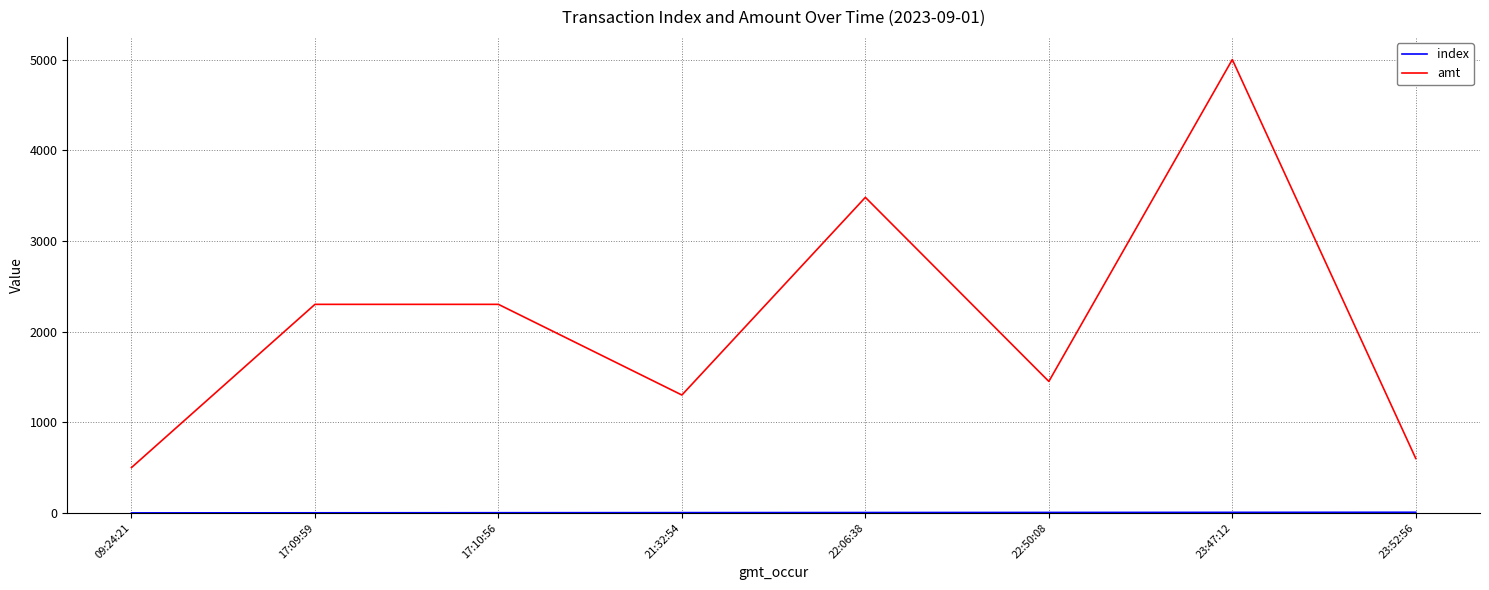

Which series has the widest spread of values?

amt